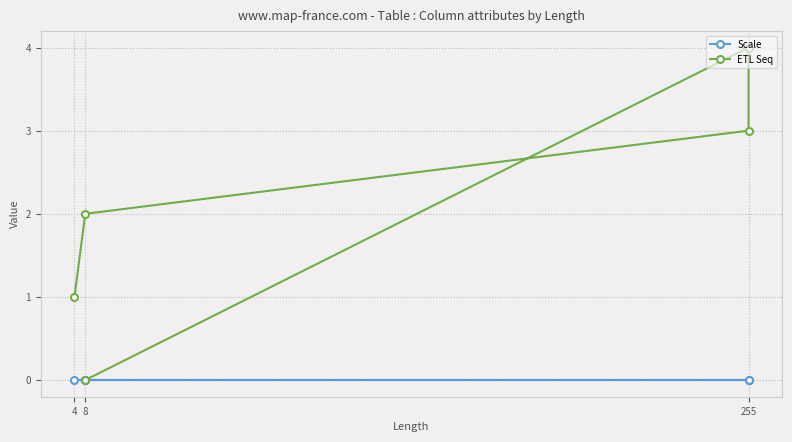

Is this an area chart (filled region under the line)?

No